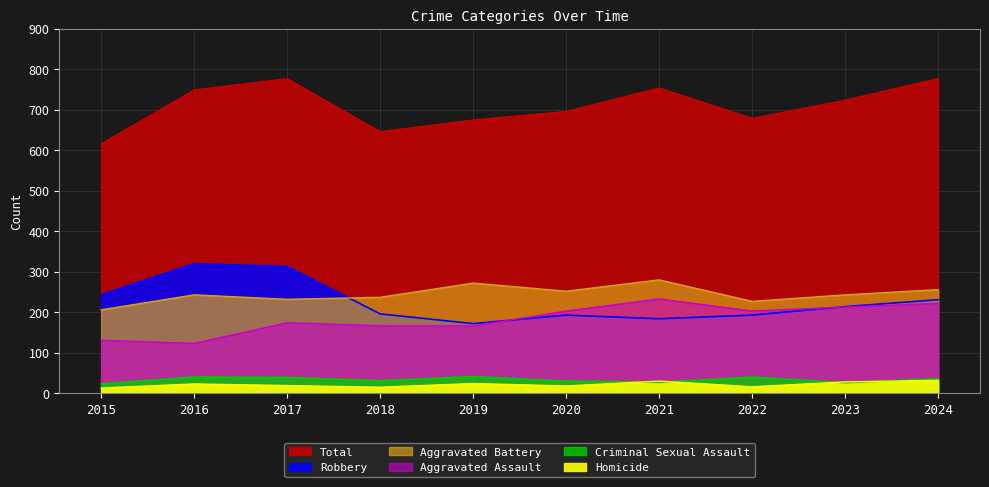

What is the difference between the highest and lowest values at 2022?

663